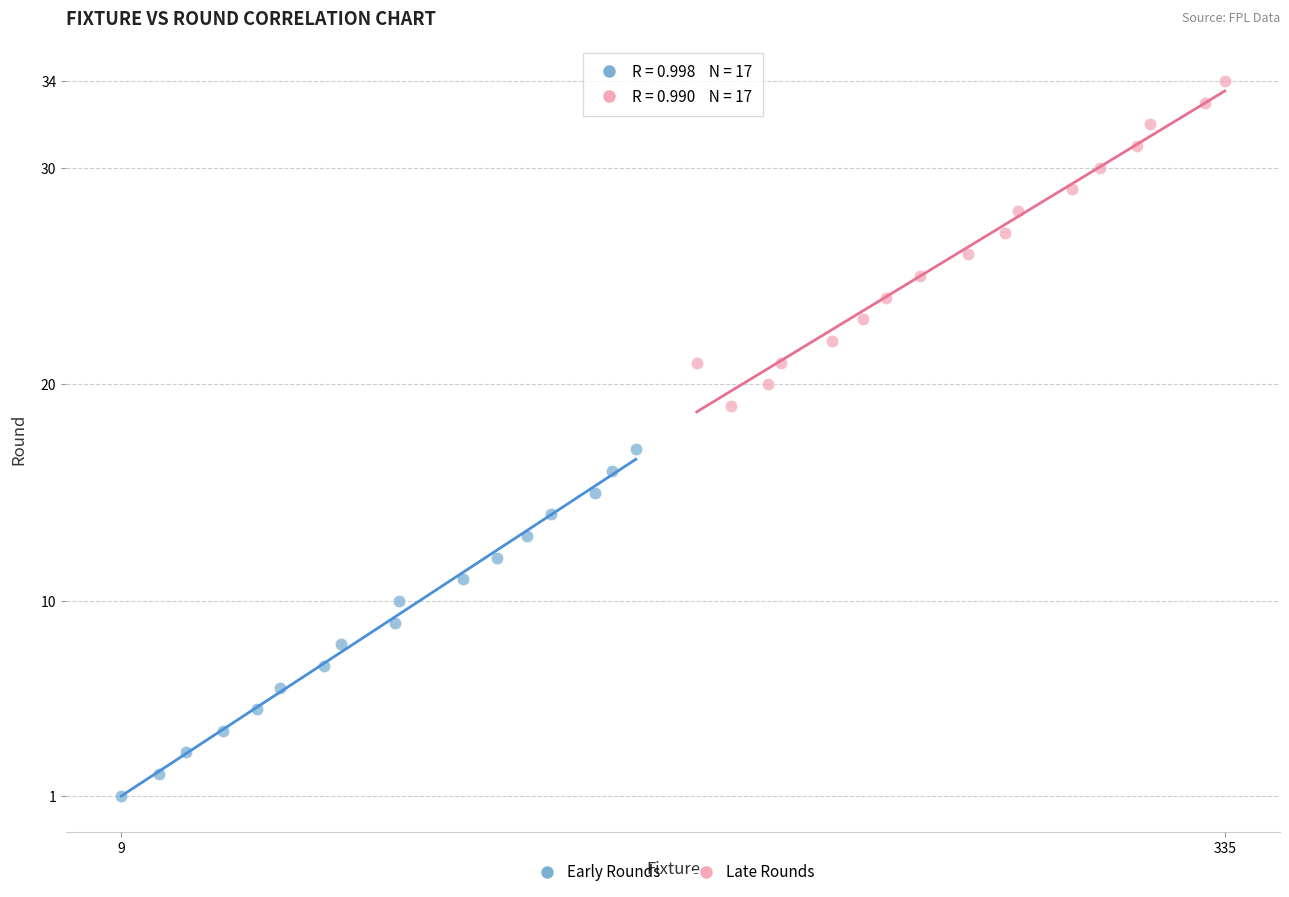

Which series reaches the minimum Y coordinate?

Early Rounds